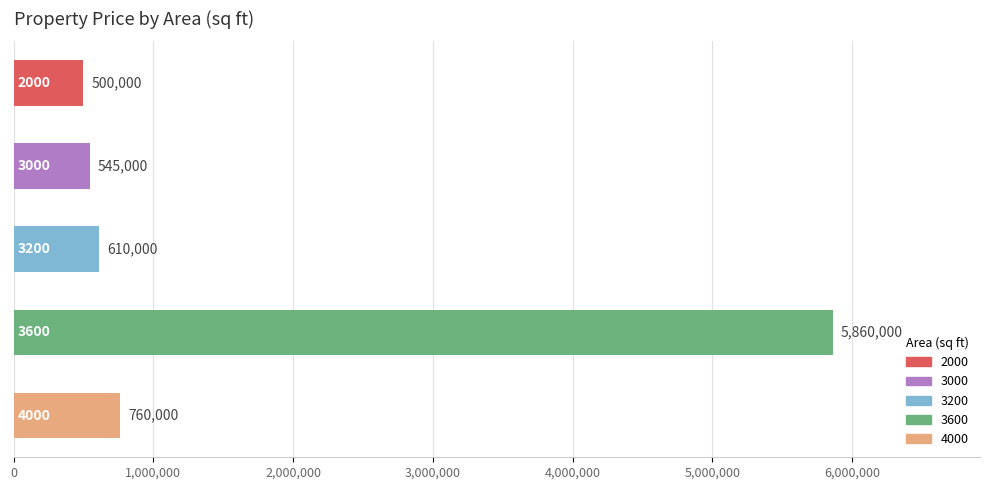

Reading top to bottom, extract all data points from this chart.

500000	545000	610000	5860000	760000